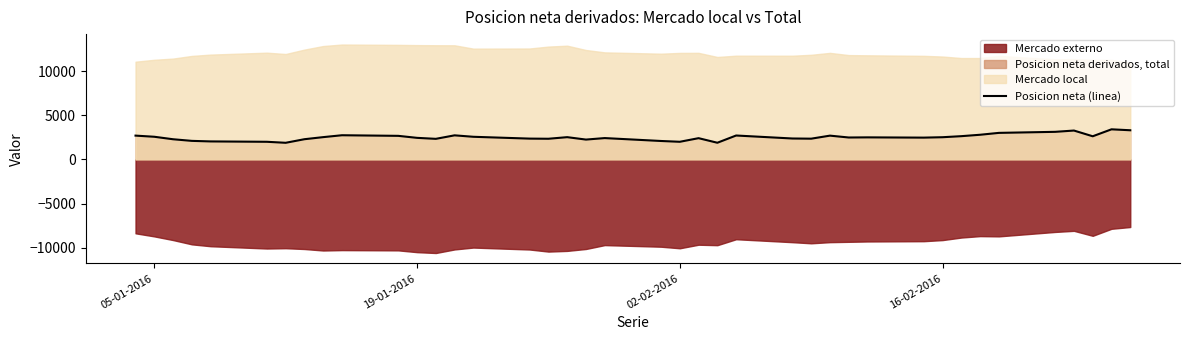

Does the chart display data point markers on the line(s)?

No